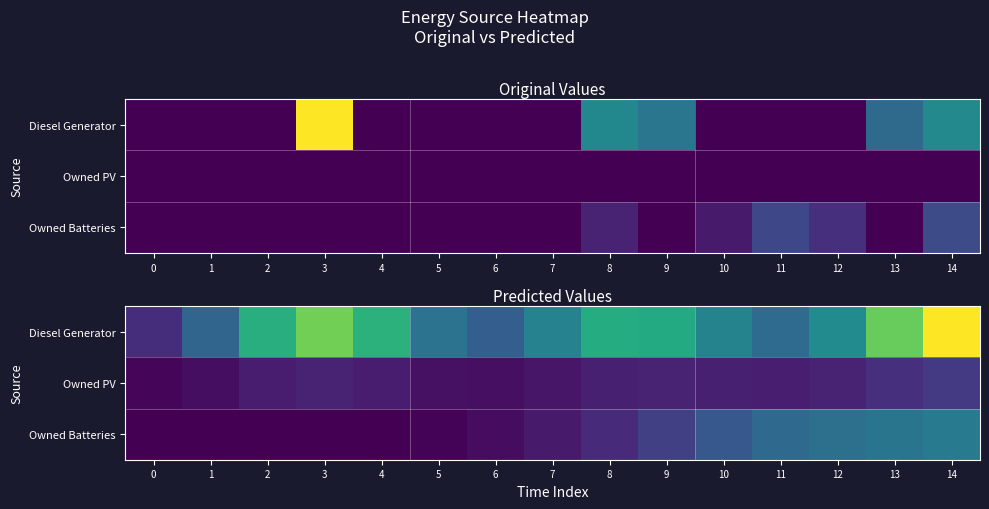

True or false: Owned Batteries has a value of 0.5 at 5.

False